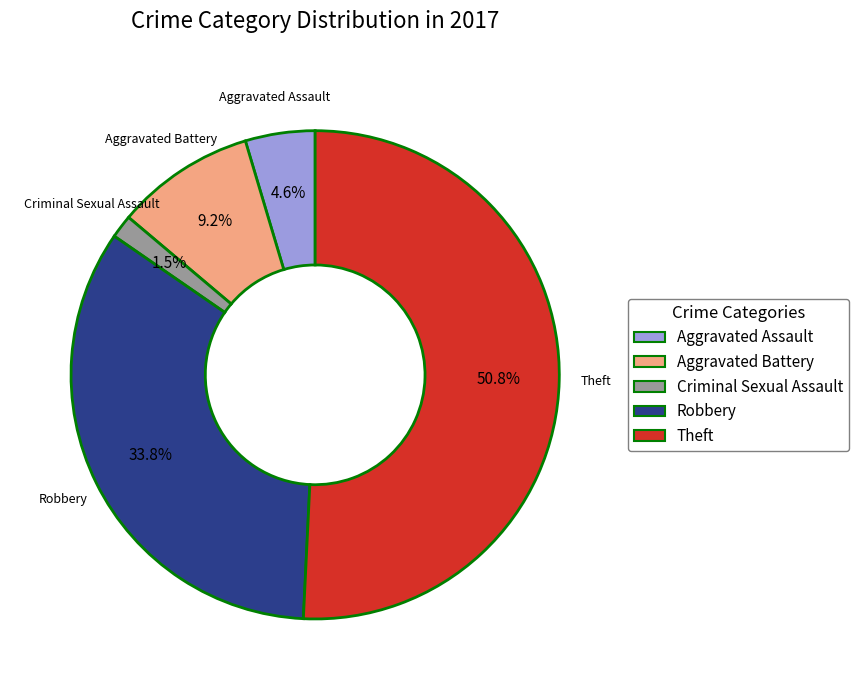

Does any single category account for the majority?

Yes